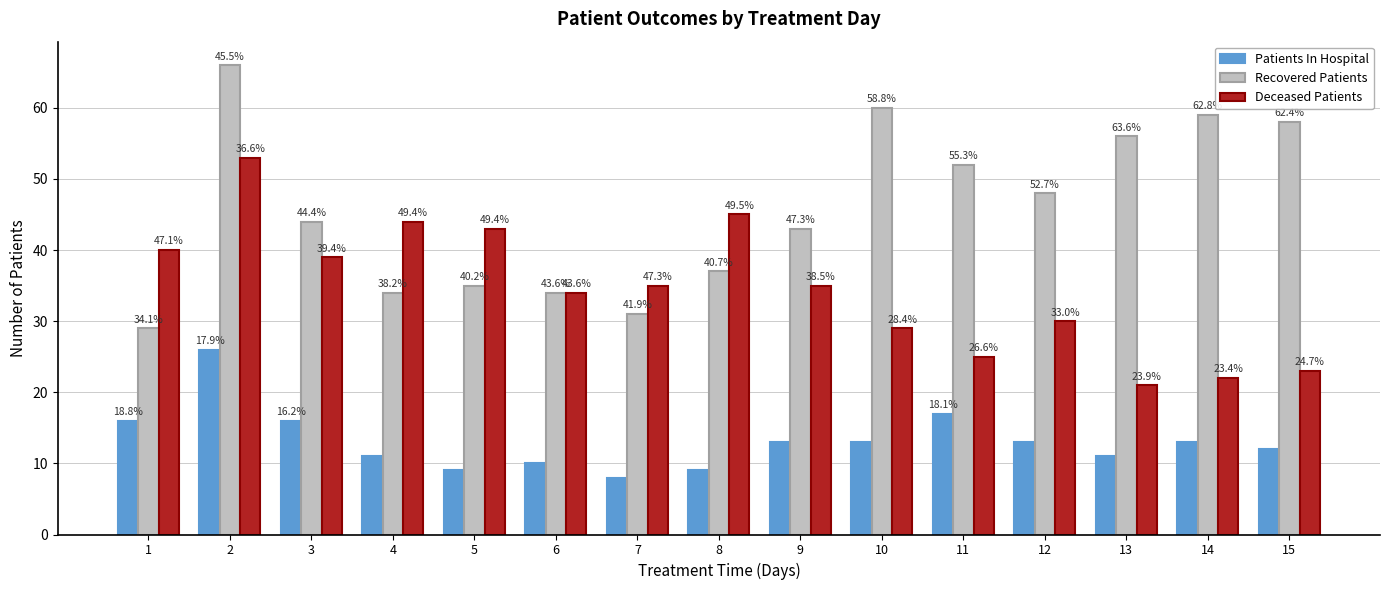

Reading left to right, what are all the values shown in this chart?

Patients In Hospital: 1=16	2=26	3=16	4=11	5=9	6=10	7=8	8=9	9=13	10=13	11=17	12=13	13=11	14=13	15=12
Recovered Patients: 1=29	2=66	3=44	4=34	5=35	6=34	7=31	8=37	9=43	10=60	11=52	12=48	13=56	14=59	15=58
Deceased Patients: 1=40	2=53	3=39	4=44	5=43	6=34	7=35	8=45	9=35	10=29	11=25	12=30	13=21	14=22	15=23